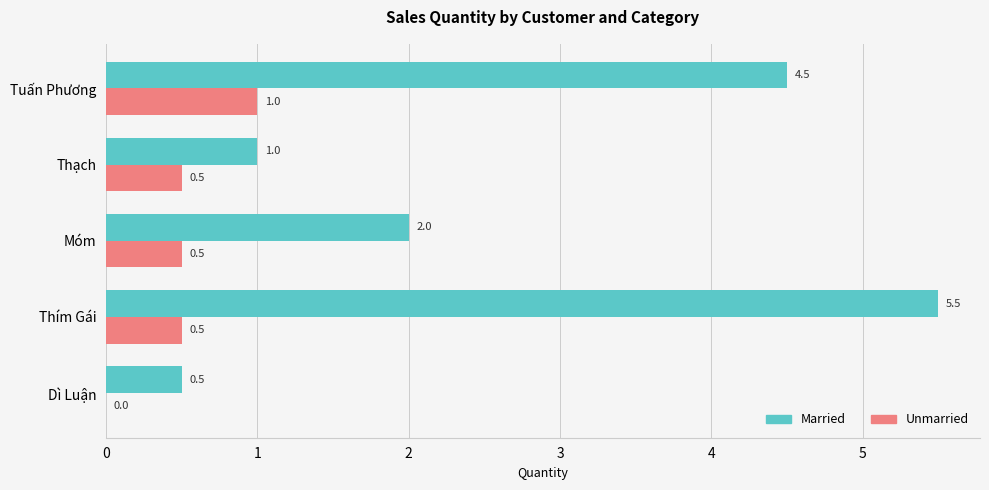

What is the total value across all series at Móm?

2.5